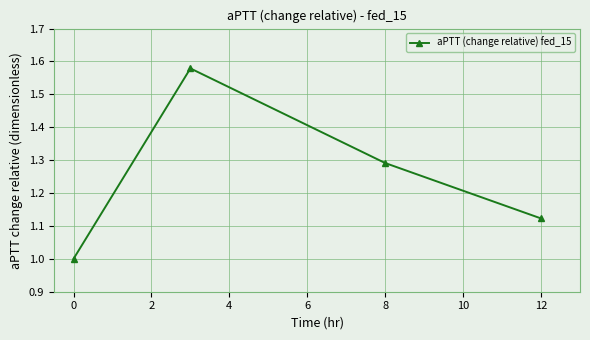

How many lines are shown in the chart?

1